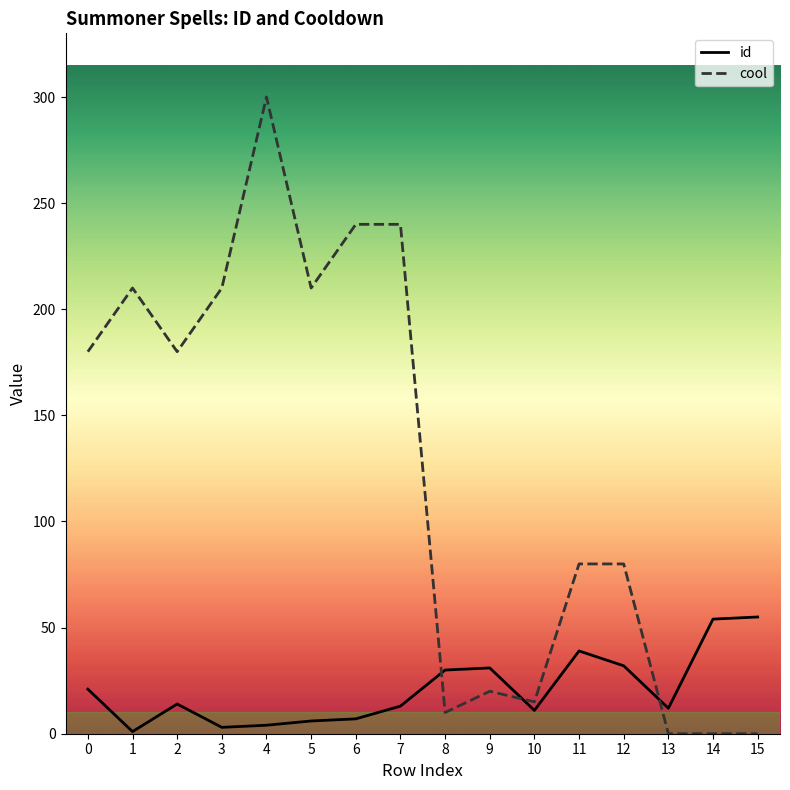

At which category does cool reach its first local peak?

1